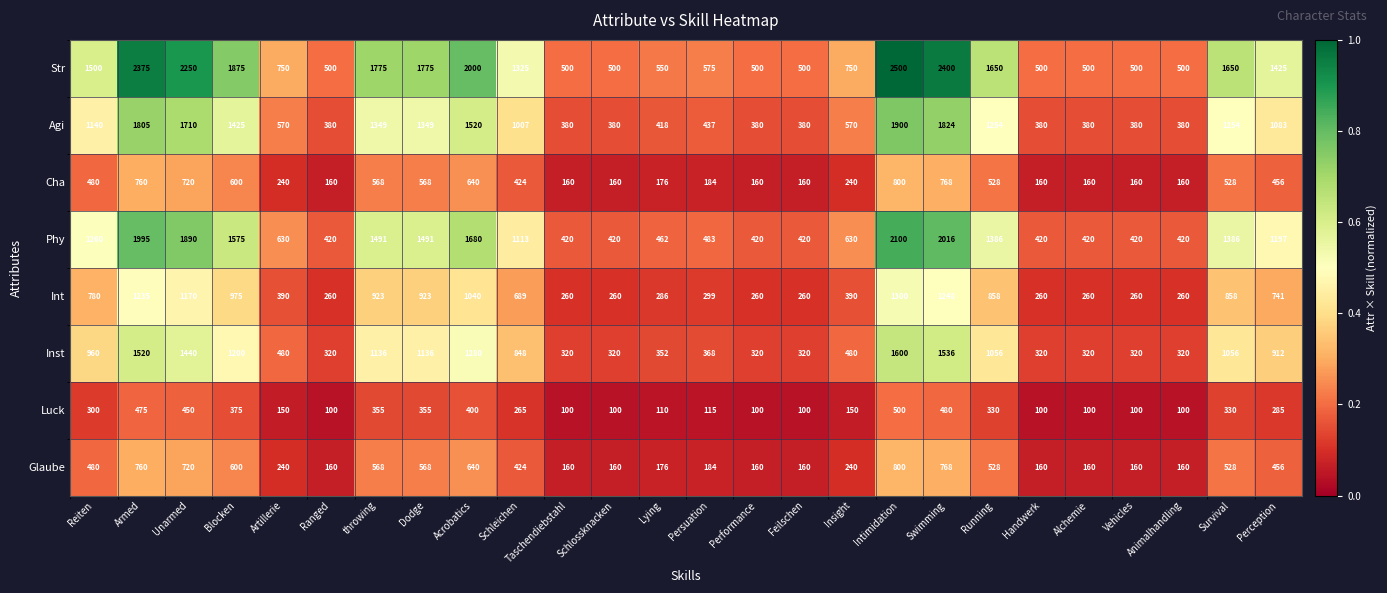

Which series has the largest range (max minus min)?

Str